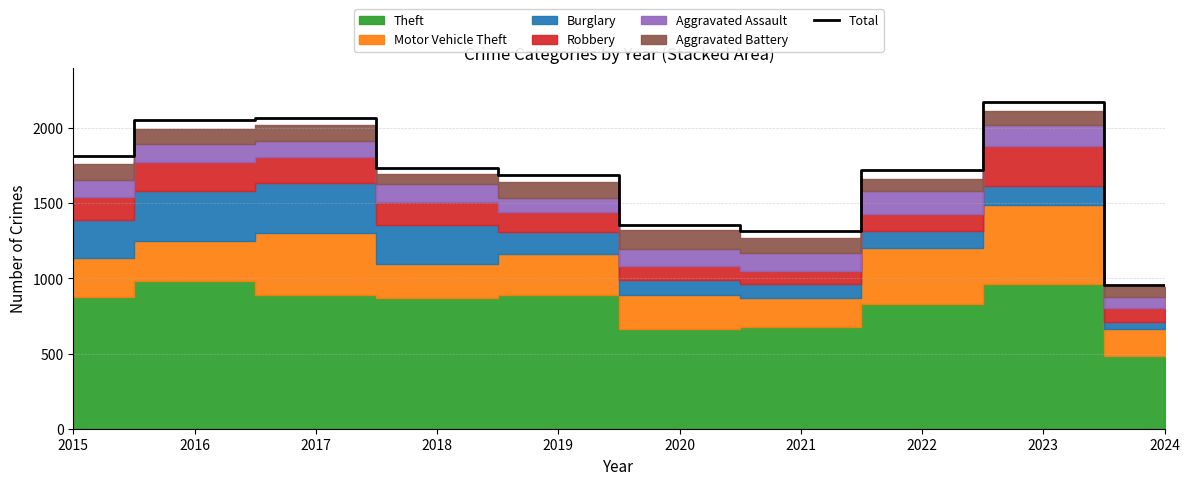

At which label does the data first exceed 1737?

2015